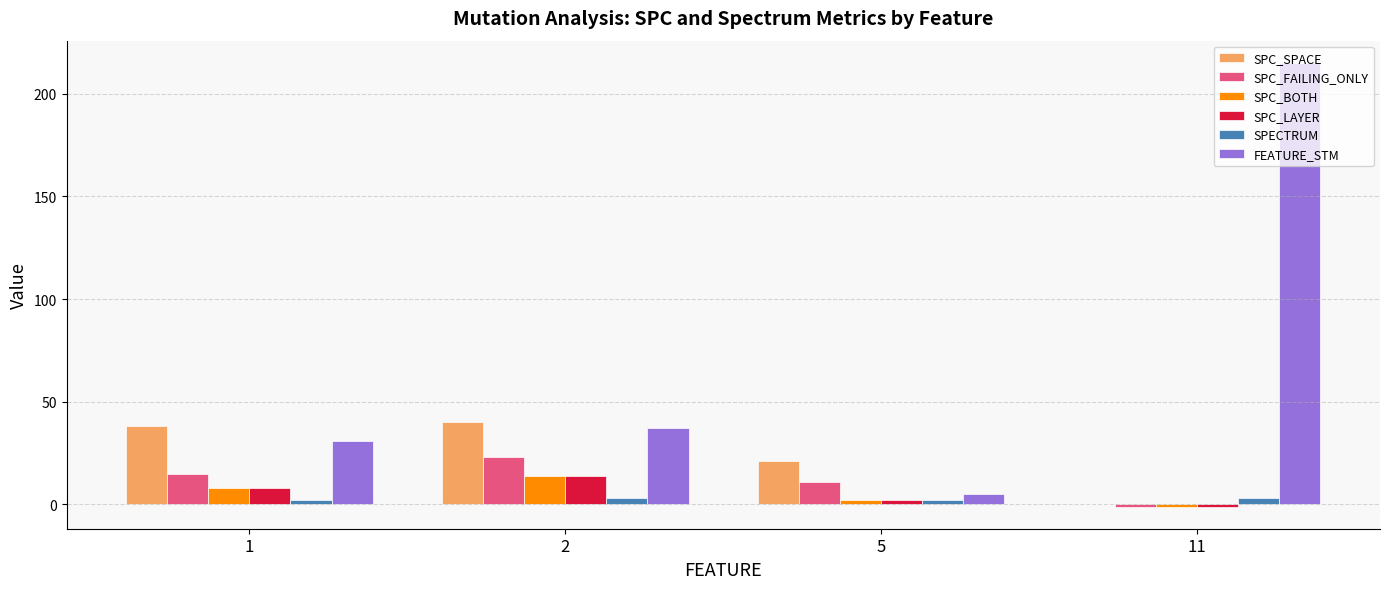

How many categories are shown in the chart?

4